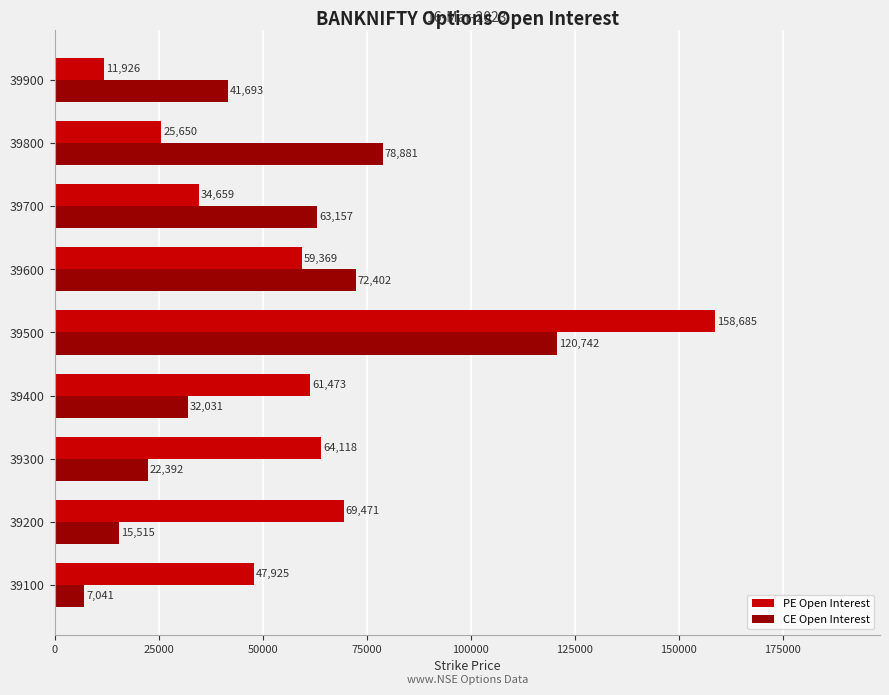

True or false: PE Open Interest has a value of 11926 at 39900.

True